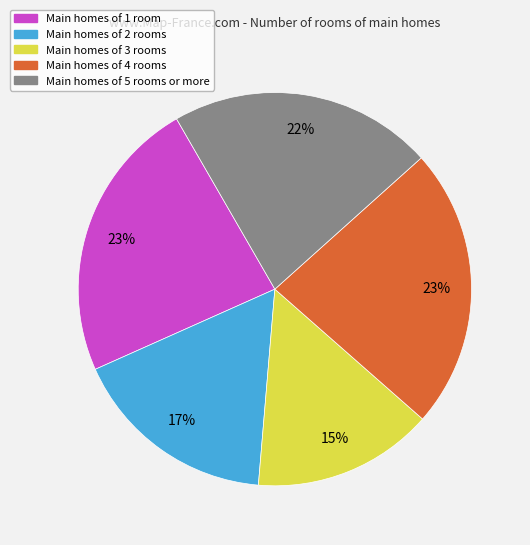

To the nearest percent, what is the difference between the largest and smallest slice percentages?

8%